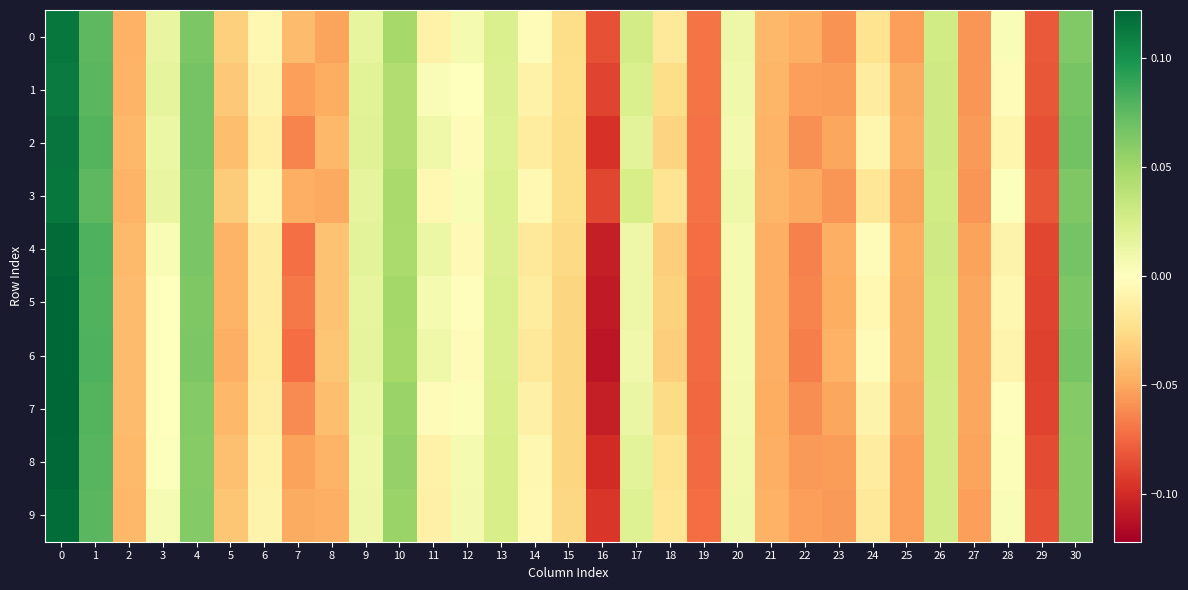

Which has a higher value, 26 or 23?

26